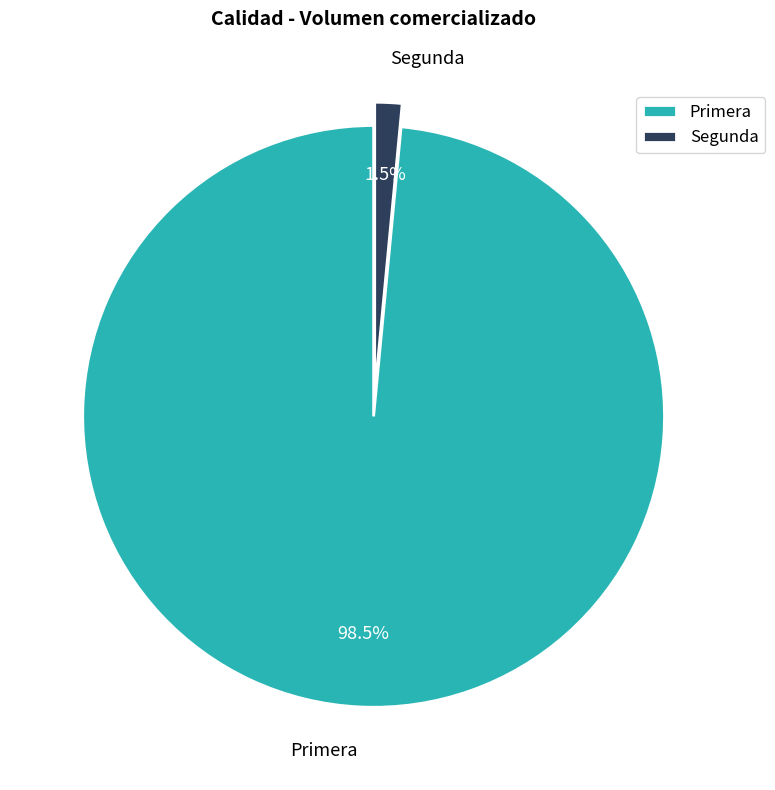

Is there any slice that represents more than half of the pie?

Yes